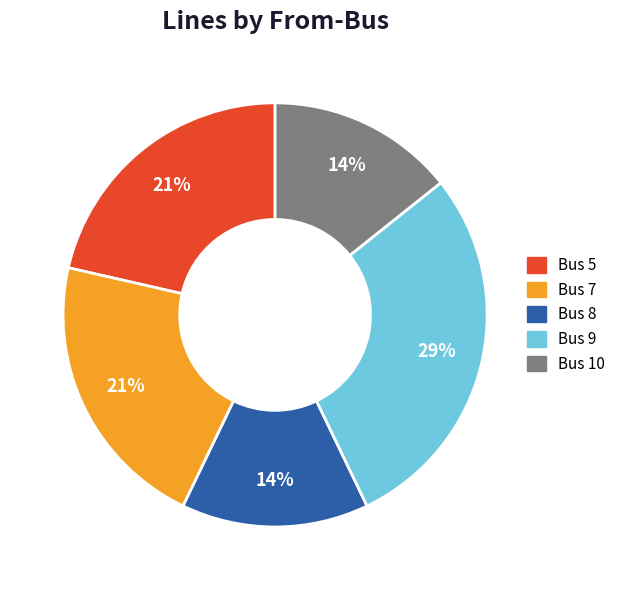

Do Bus 8 and Bus 10 together represent more than half of the pie?

No